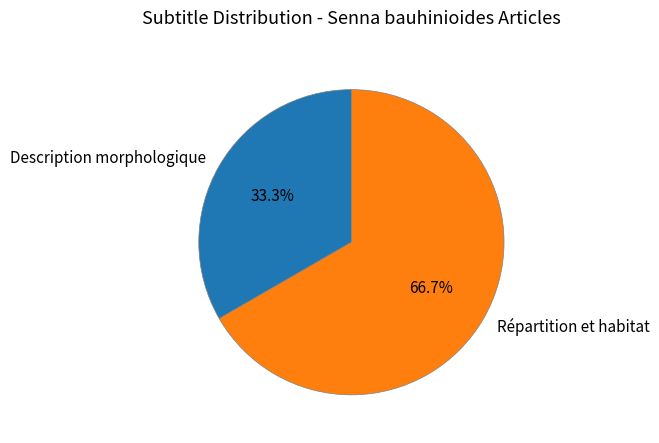

To the nearest percent, what portion does Description morphologique represent?

33%